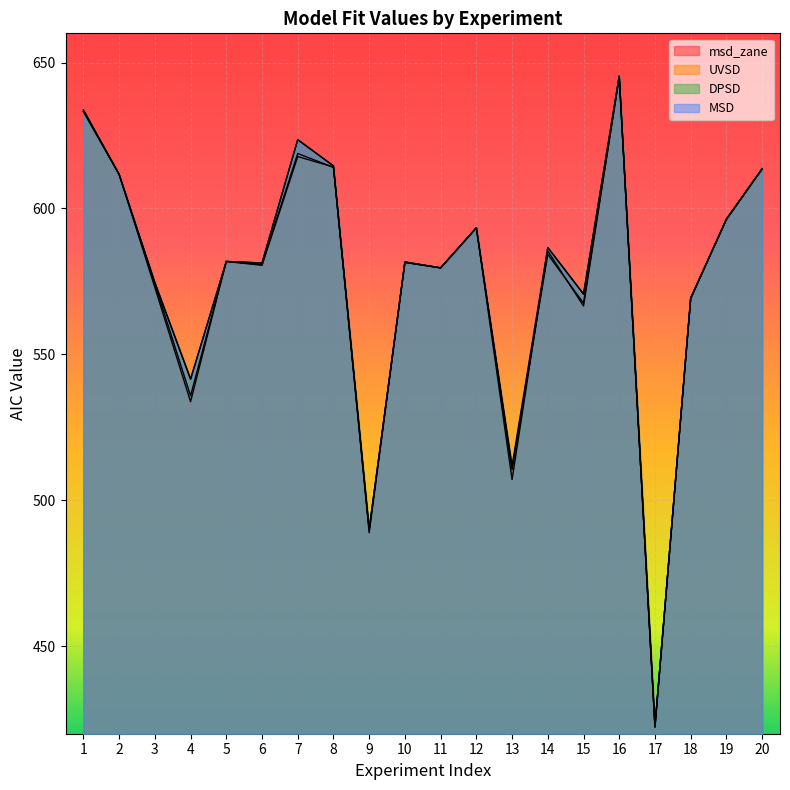

The value of msd_zane at 2 is 884.8. True or false?

False